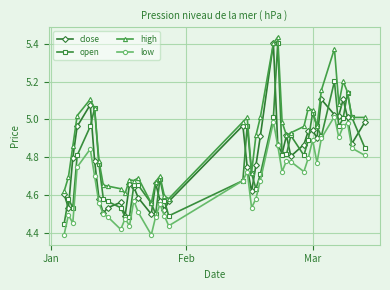

True or false: low and high intersect in this chart.

False